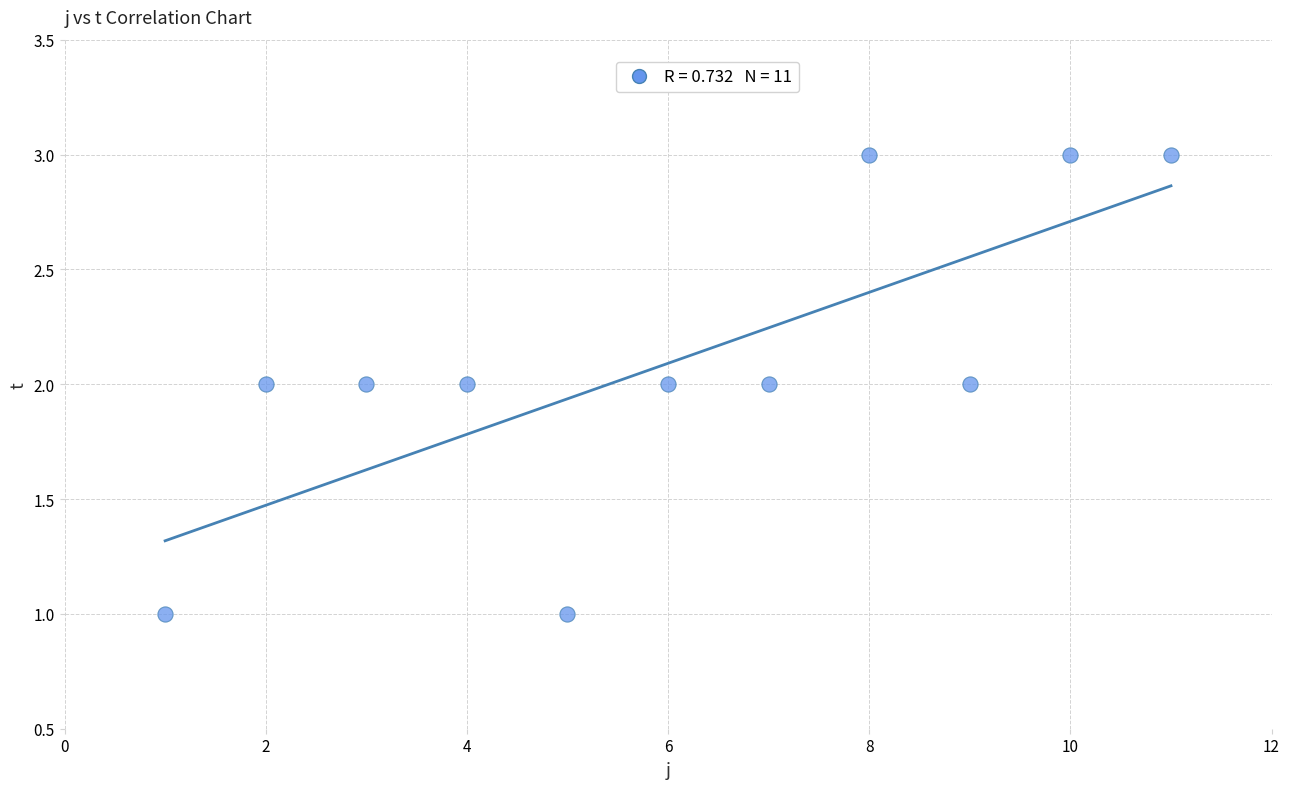

Count the number of points in this scatter plot.

11